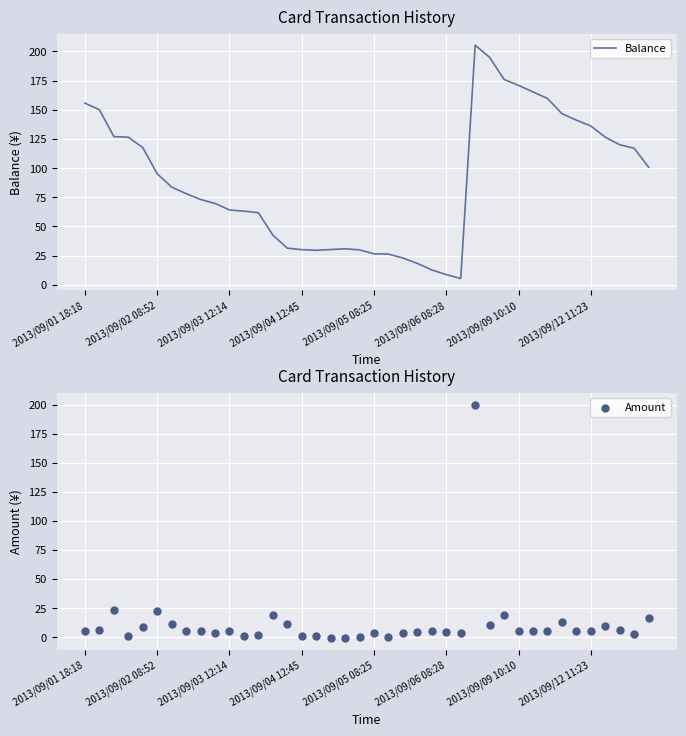

What is the total value across all series at 16?

30.8